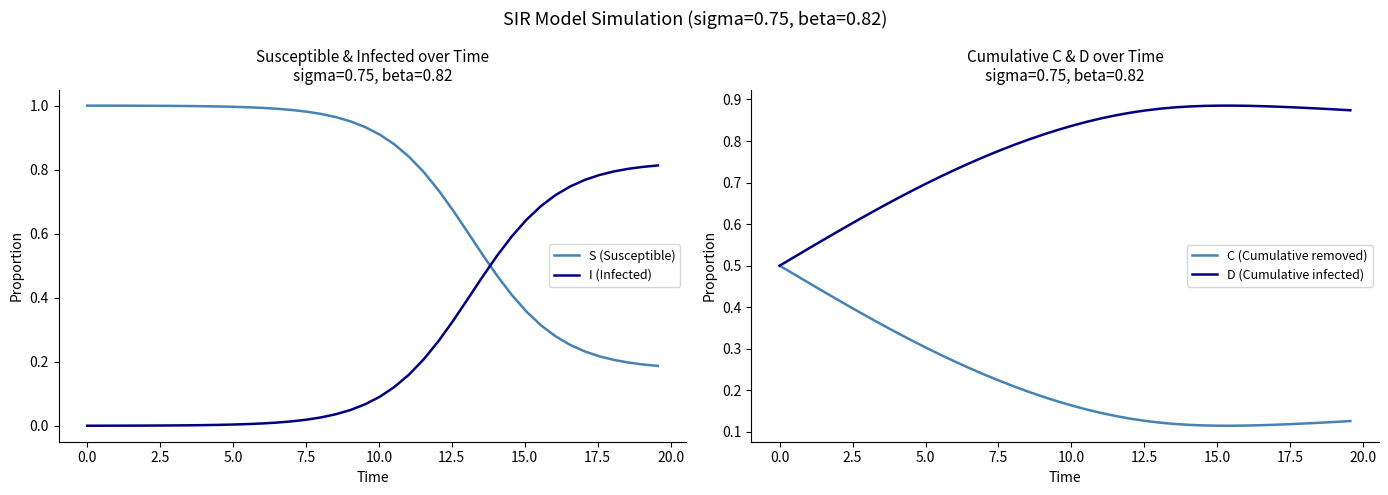

True or false: S (Susceptible) and I (Infected) intersect in this chart.

True